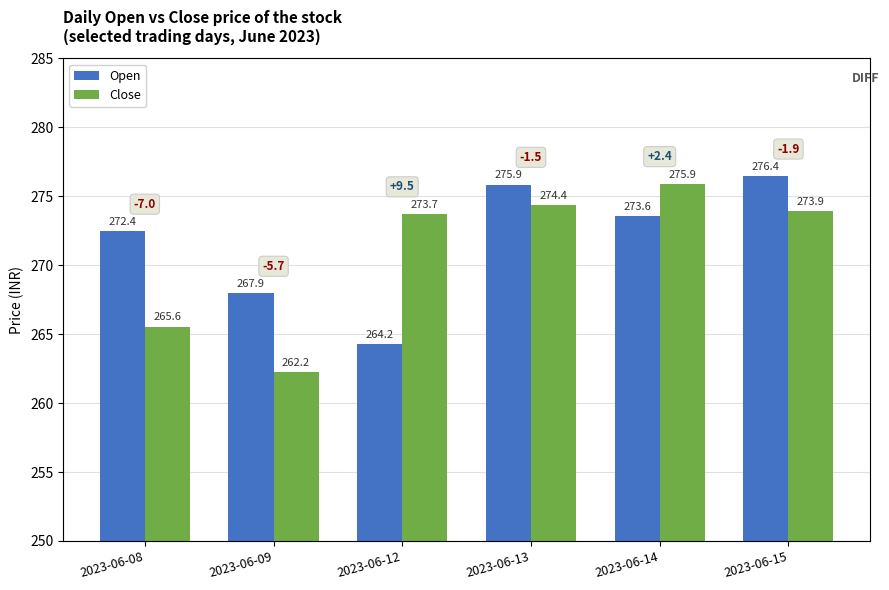

Rank the series by their average value, from lowest to highest.

Close, Open